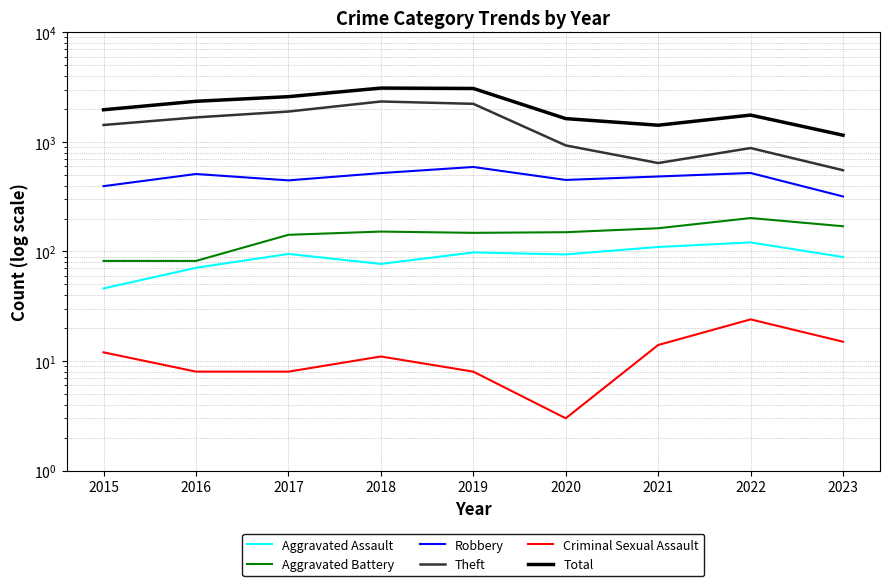

What is the maximum value shown in the chart?

3105